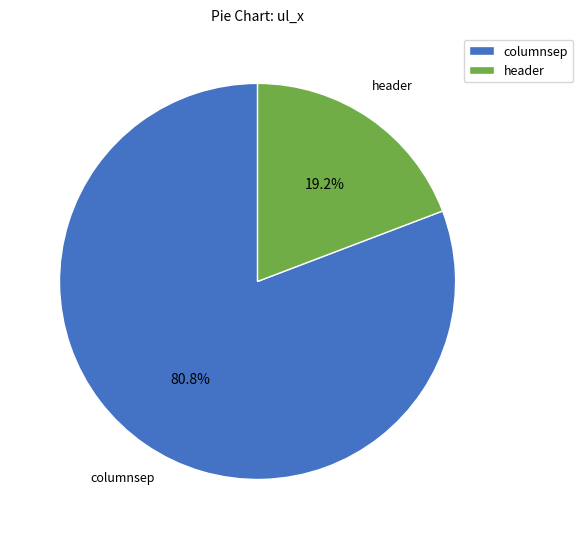

Rank the categories by value from highest to lowest.

columnsep, header